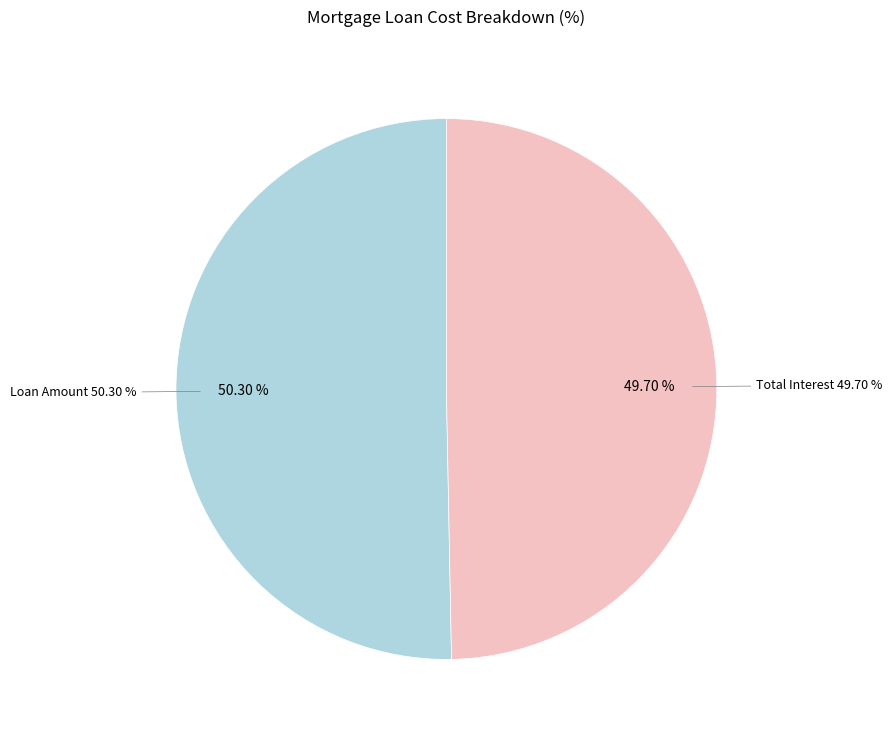

The Total Interest slice represents 43% of the pie. True or false?

False